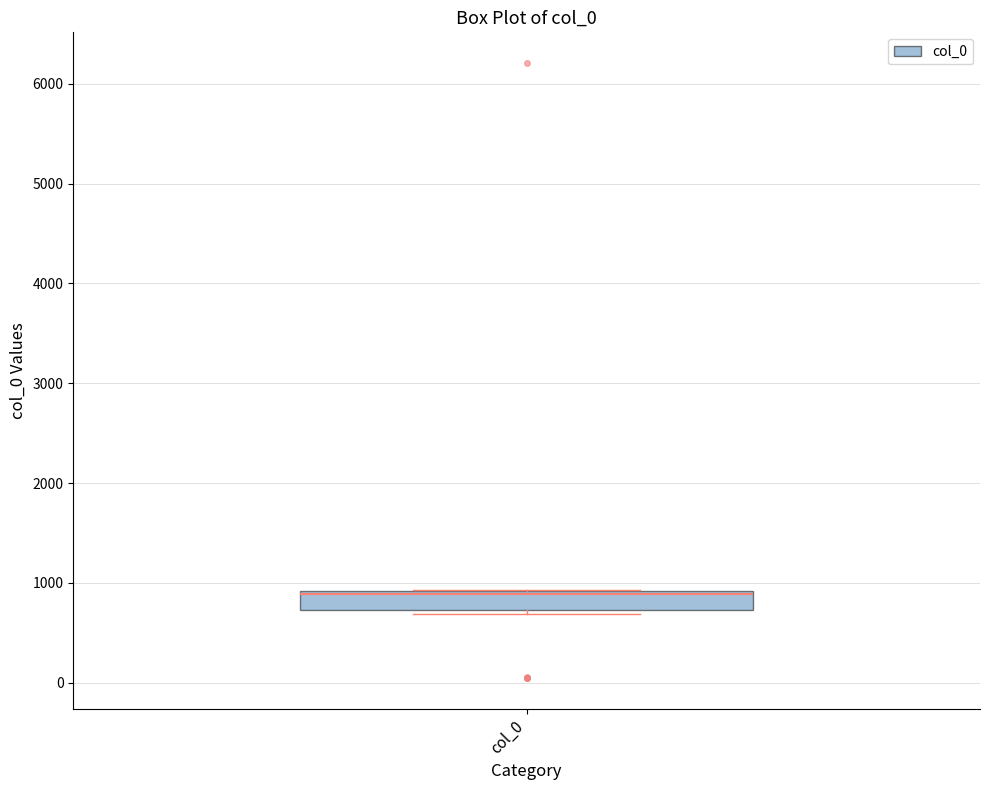

Where is the lower edge of the box for col_0 on the y-axis? The values are not printed on the chart, so give them approximately, as read against the axis.

700